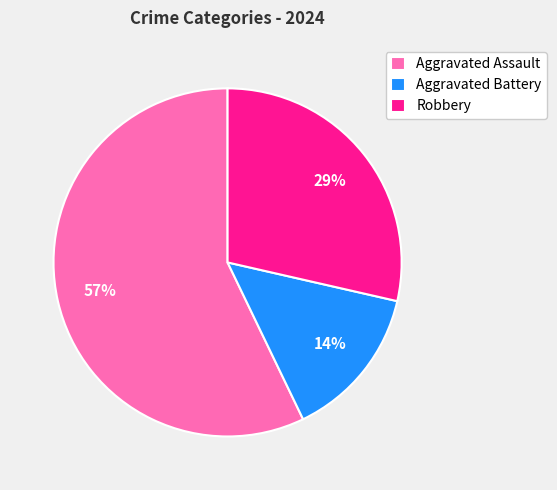

How many segments does this pie chart have?

3